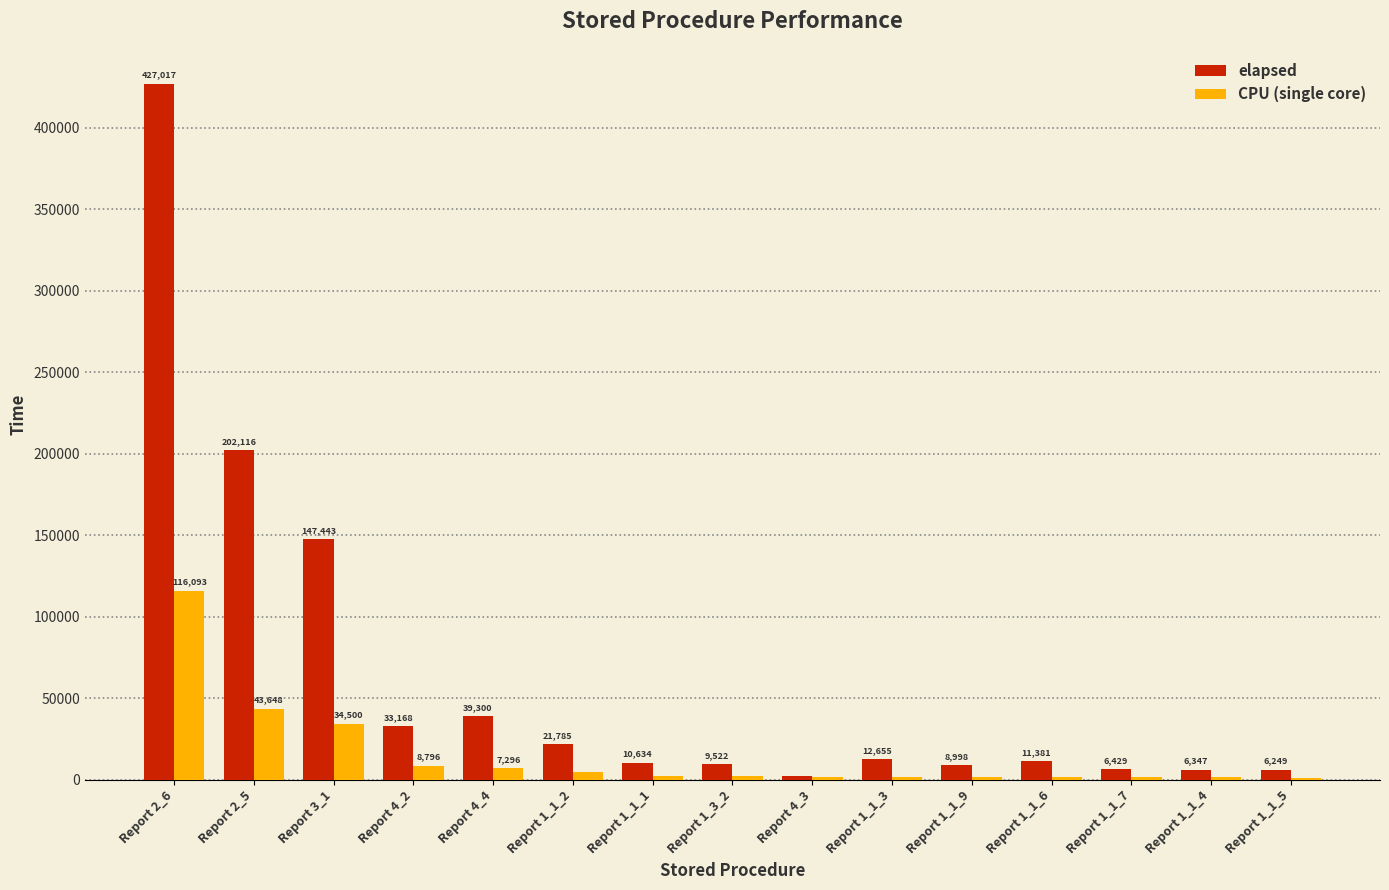

True or false: CPU (single core) has a value of 1921.8 at Report 1_1_9.

True